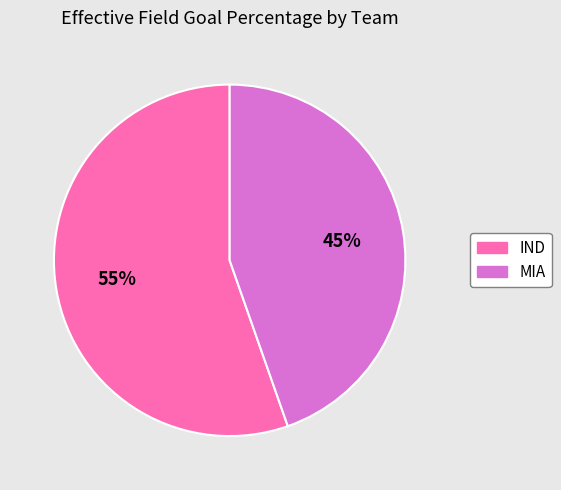

Rank the categories by value from lowest to highest.

MIA, IND